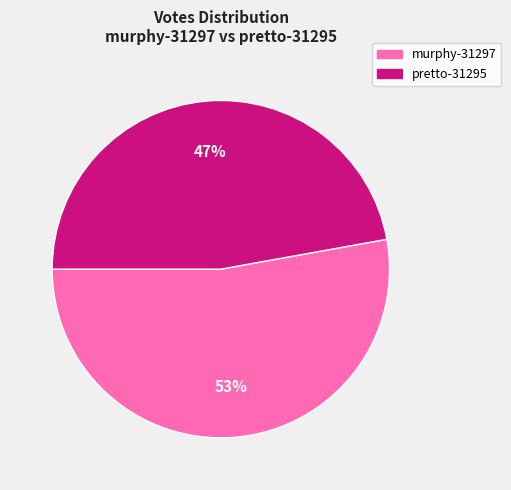

To the nearest percent, what is the difference between the largest and smallest slice percentages?

6%